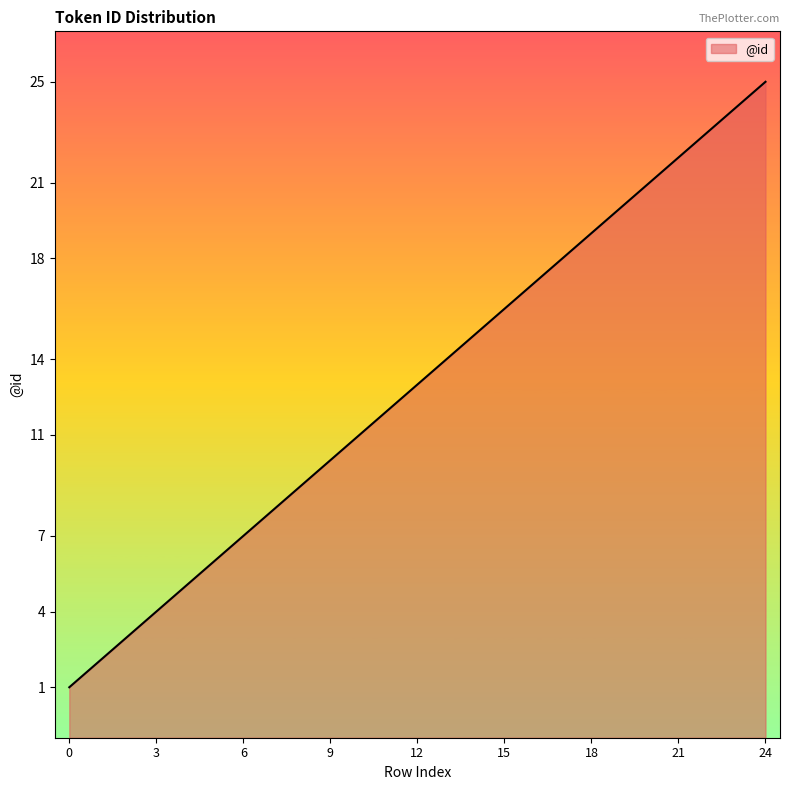

Where is the data nearest to the value 13?

12